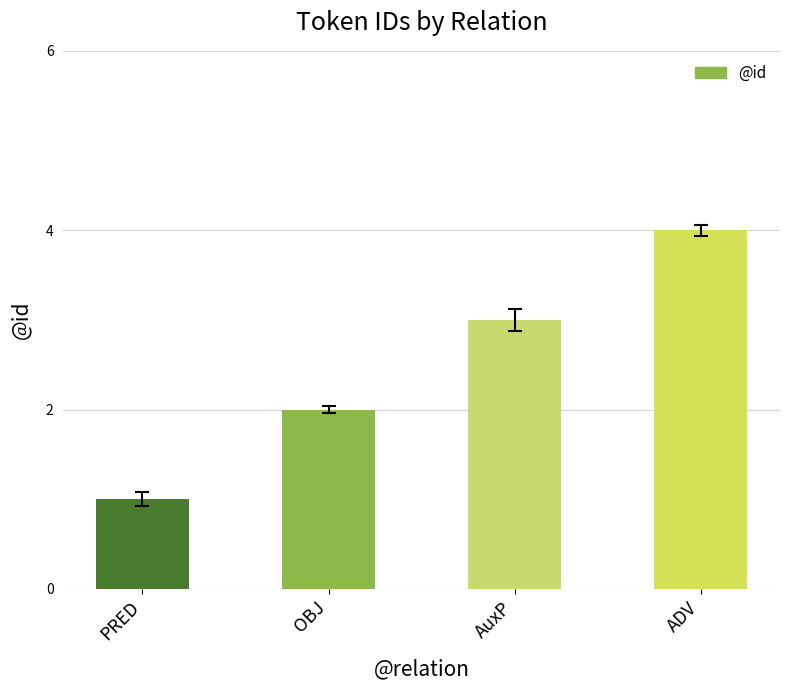

List the labels in order of value, smallest first.

PRED, OBJ, AuxP, ADV